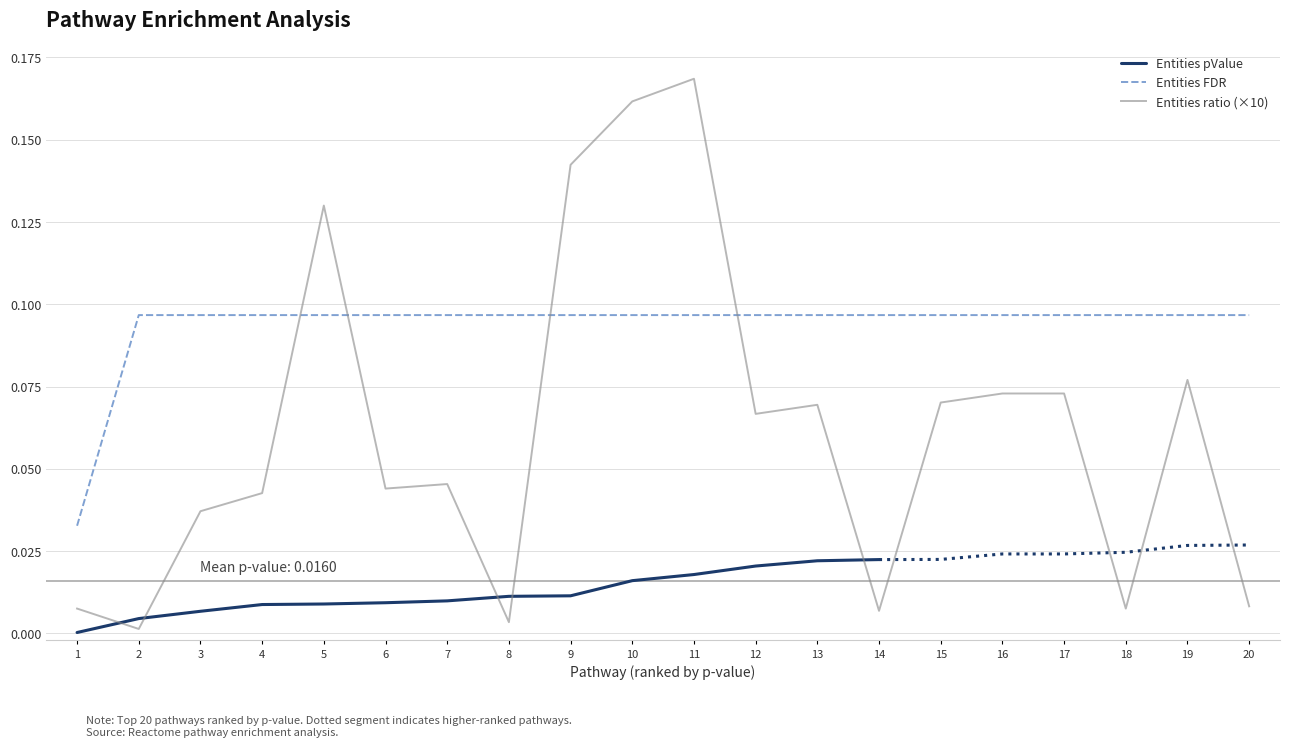

How many times do Entities ratio and Entities FDR cross each other?

4